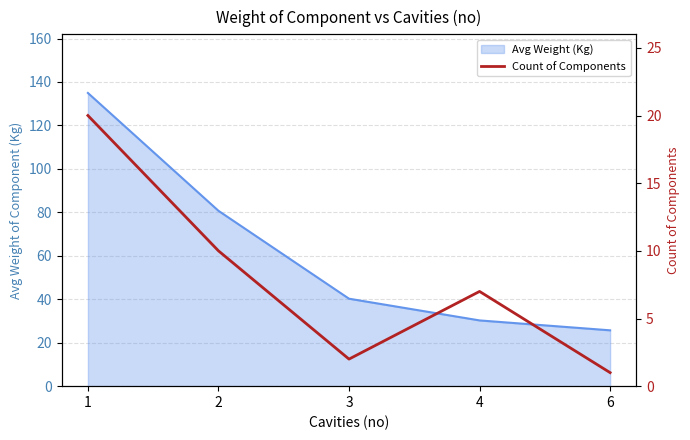

Where does the data first go above 7?

1